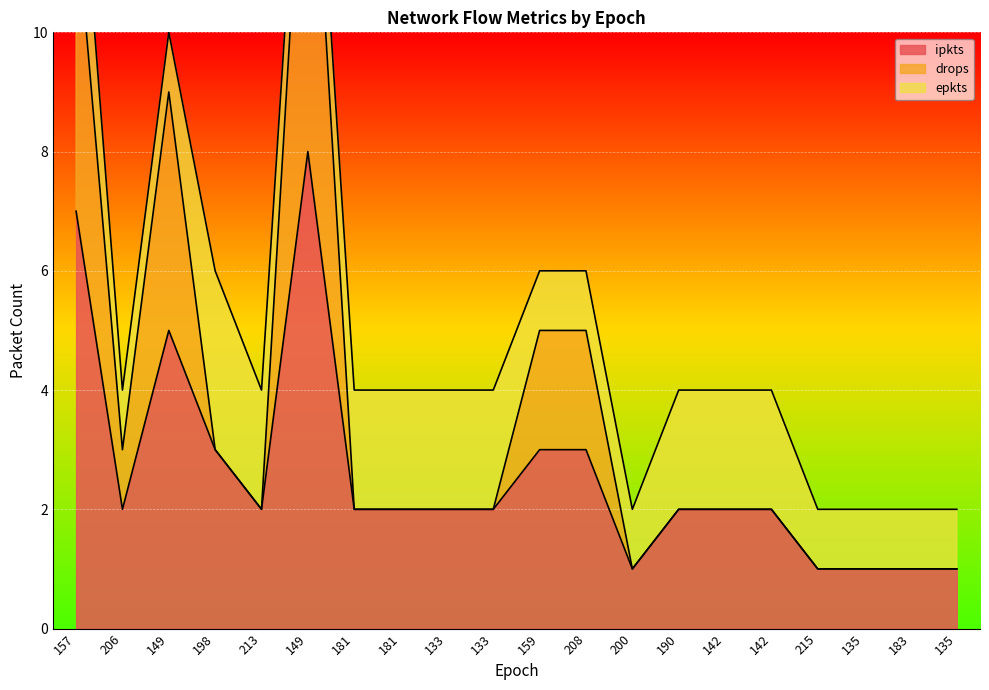

What is the sum of the ipkts values at 133 and 213?

4